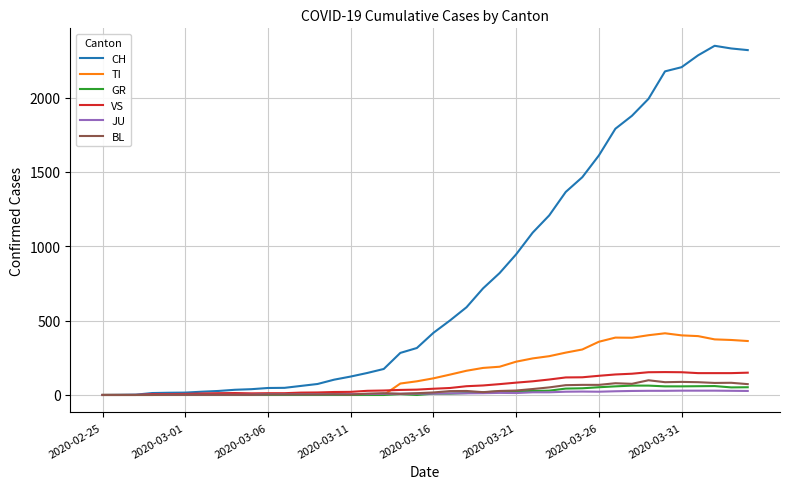

Which series has the widest spread of values?

CH